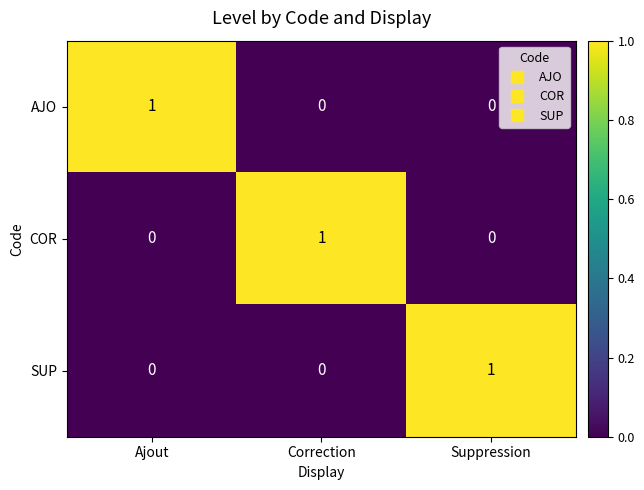

How many COR values are between 0 and 1?

3